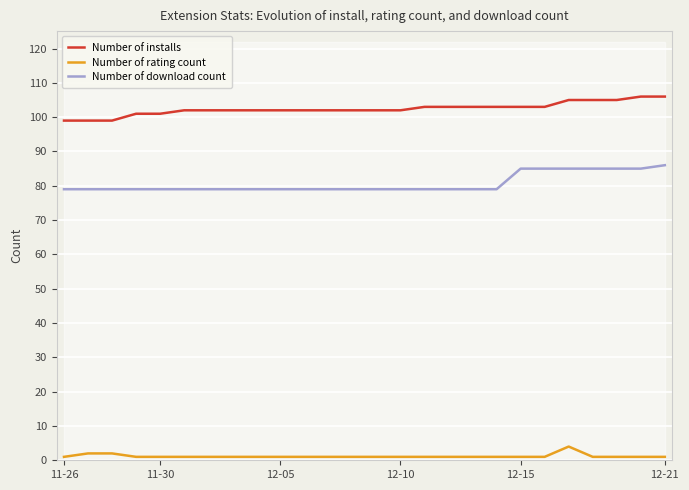

Which series has the largest total across all categories?

Number of installs